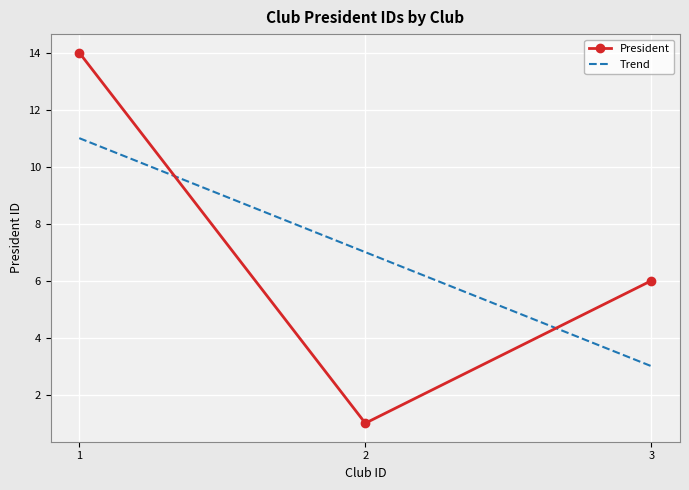

Reading right to left, transcribe all the data shown in this chart.

6	1	14